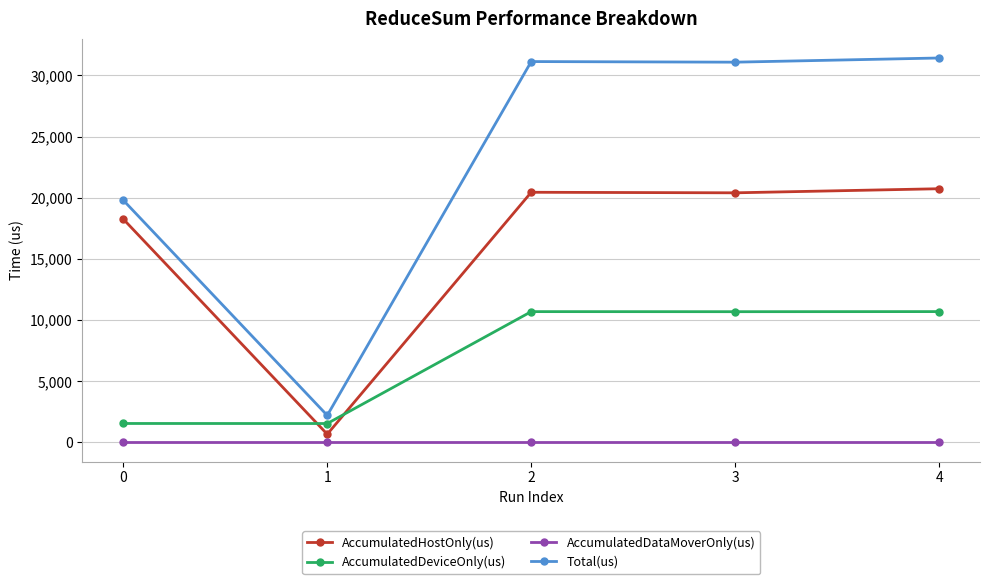

At how many categories does at least one series exceed 13535?

4